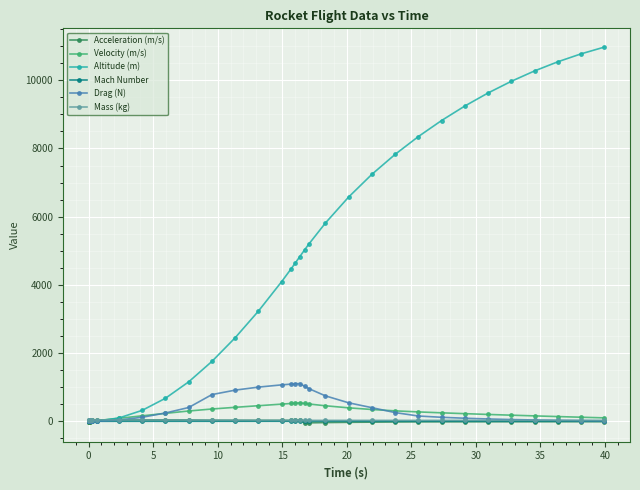

Does the chart display data point markers on the line(s)?

Yes